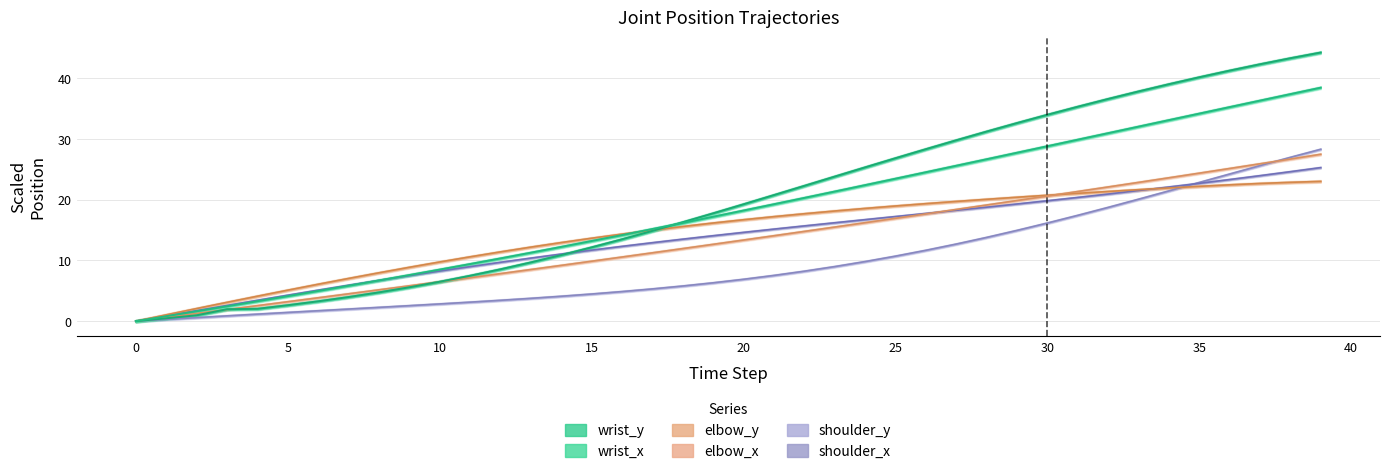

Which series has the largest range (max minus min)?

wrist_y